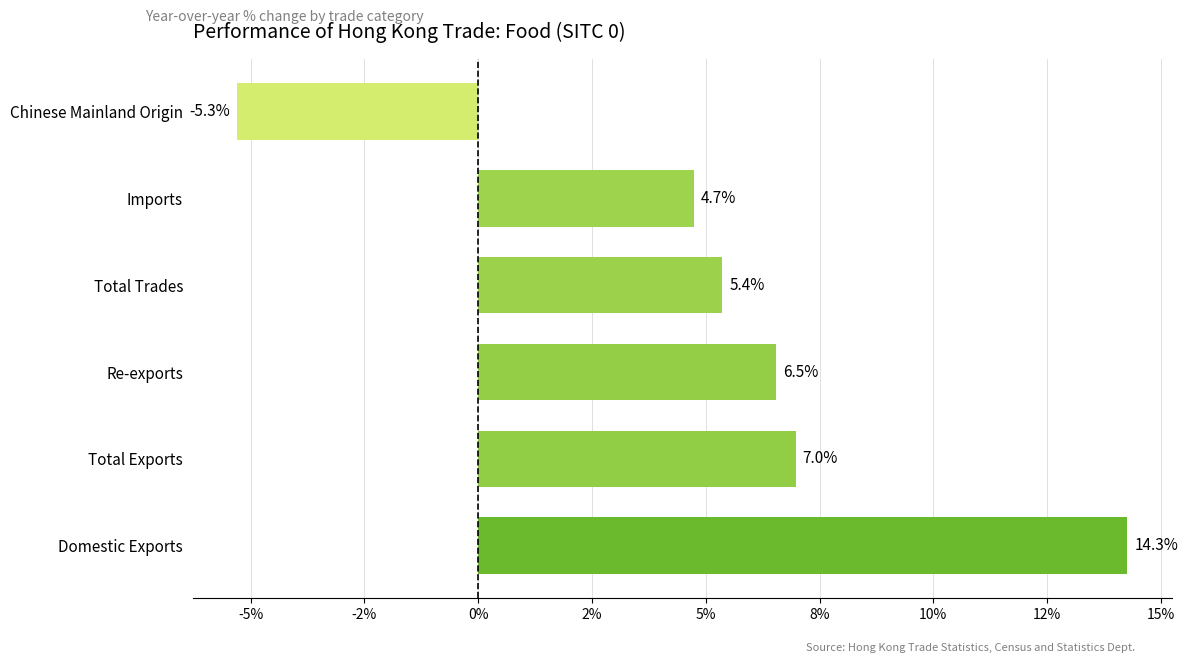

Does the chart contain any negative values?

Yes